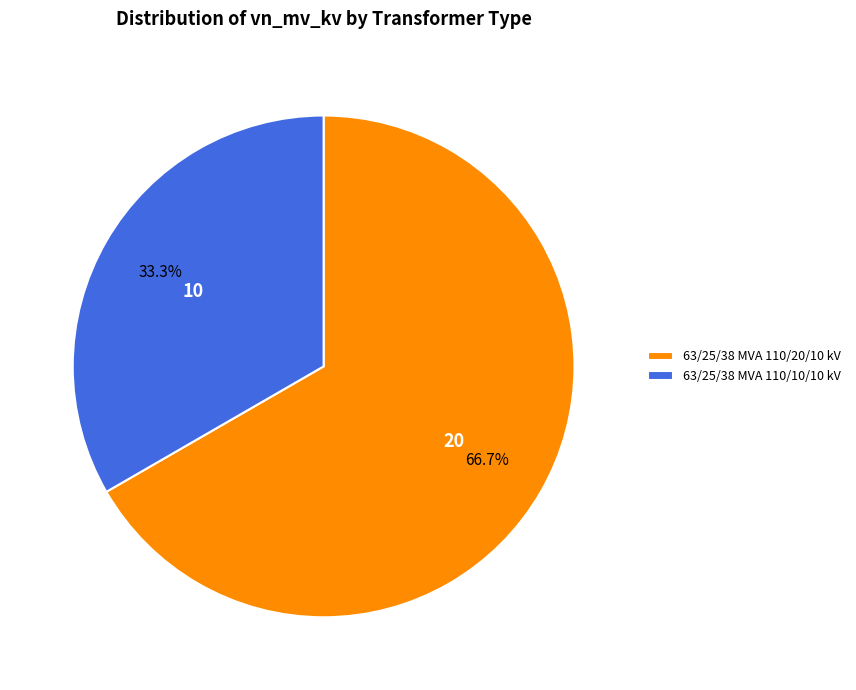

To the nearest percent, what portion does 63/25/38 MVA 110/10/10 kV represent?

33%